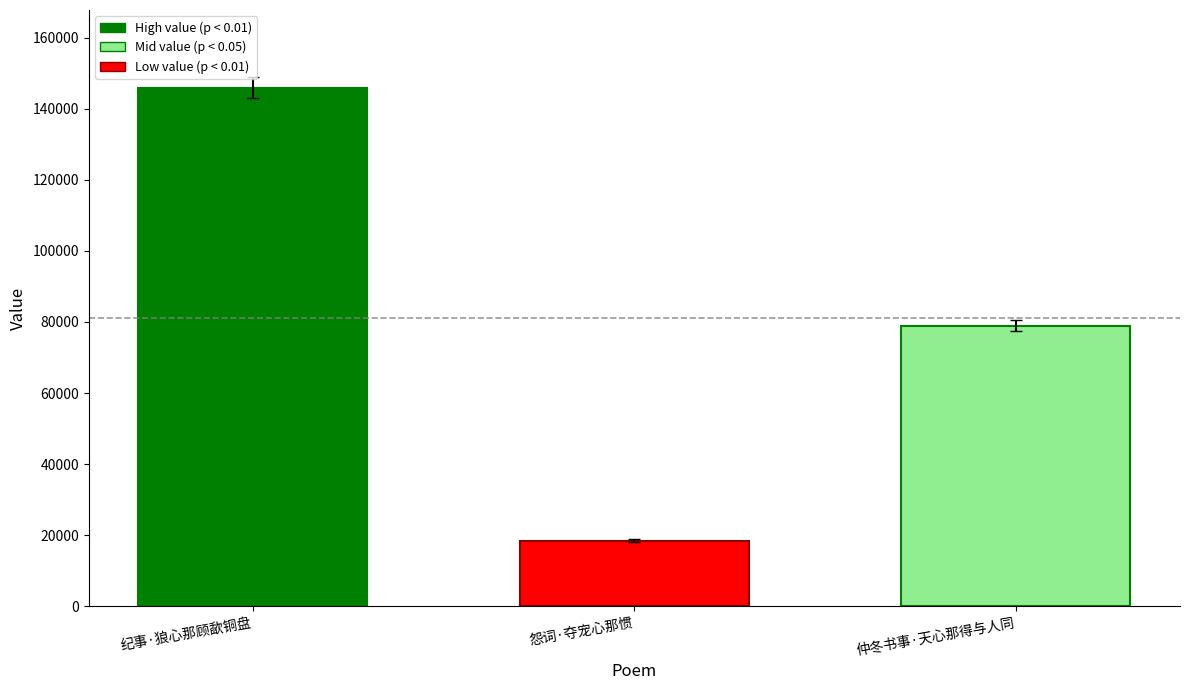

Count the values in the range 18402 to 145953.

3